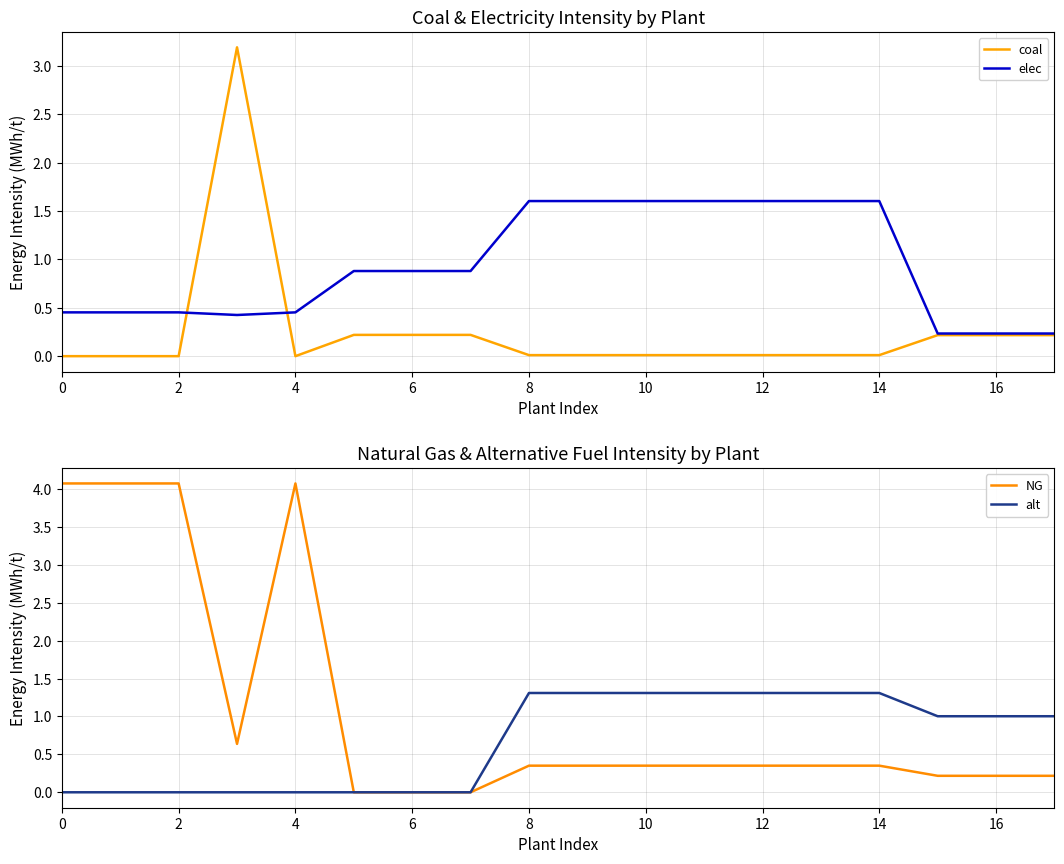

True or false: elec has a value of 1.6 at 10.

True